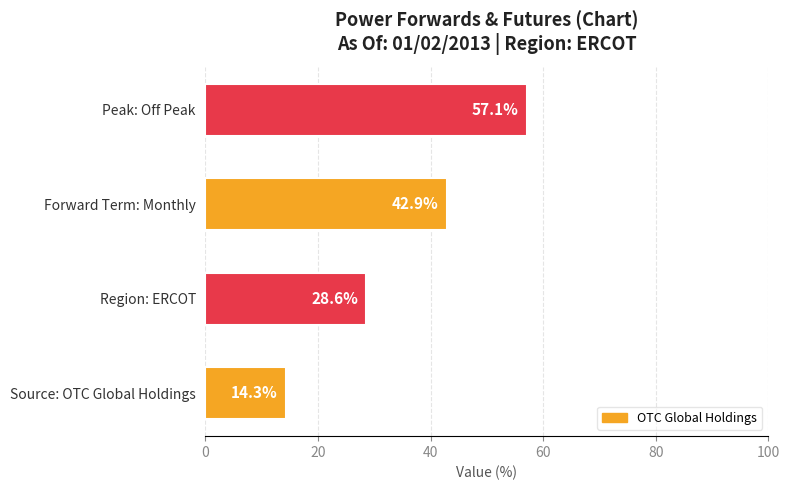

What is the ratio of the value at Forward Term: Monthly to the value at Region: ERCOT?

1.5